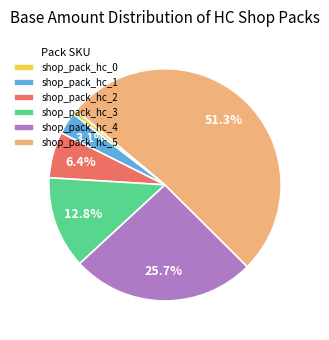

Which slice is the smallest?

shop_pack_hc_0